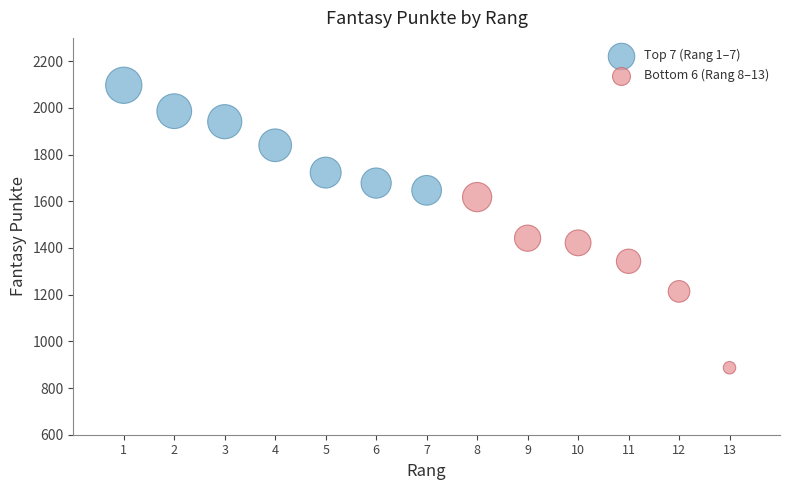

What are all the series names shown in the legend?

Top 7 (Rang 1–7), Bottom 6 (Rang 8–13)